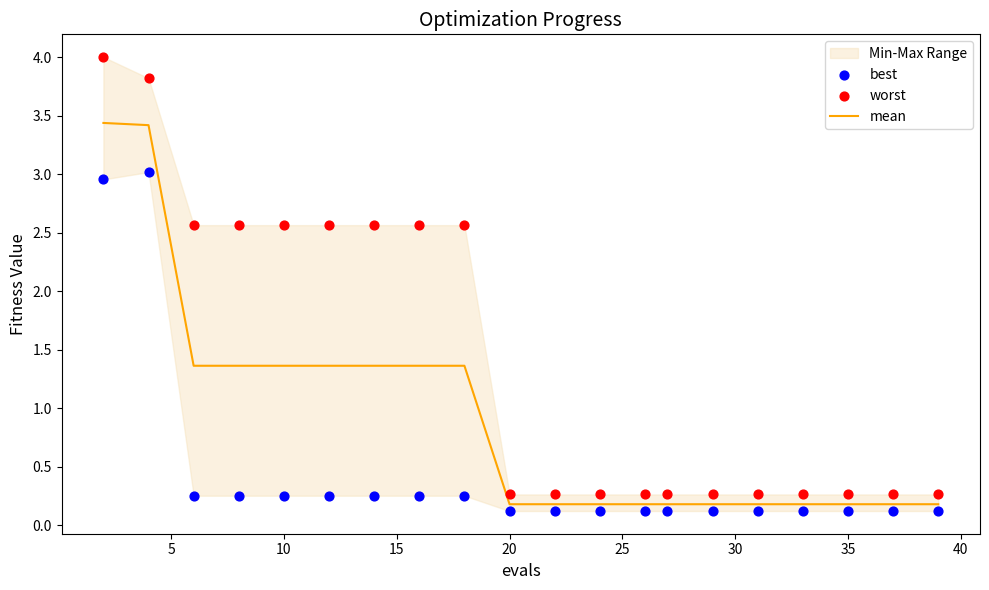

Which series has the largest total across all categories?

worst